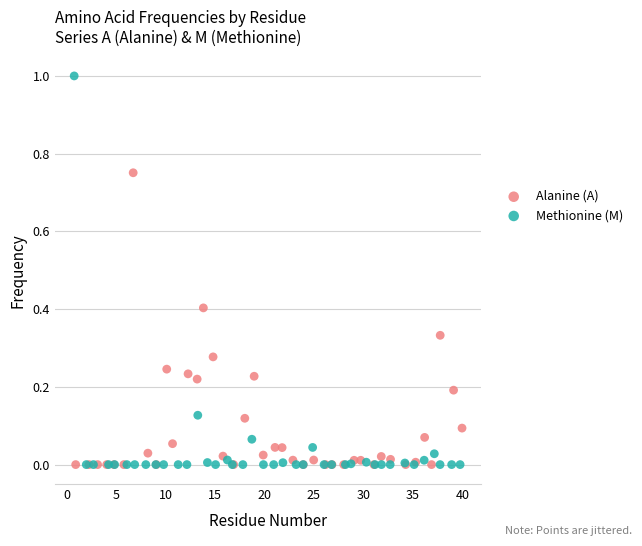

Which series has the widest spread of Y values?

Methionine (M)